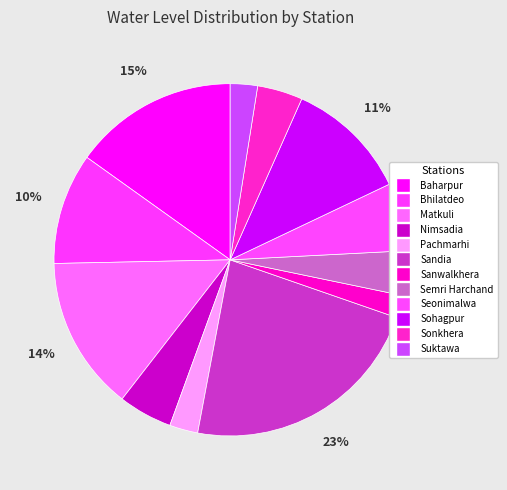

To the nearest percent, what is the combined percentage of Sonkhera and Semri Harchand?

8%